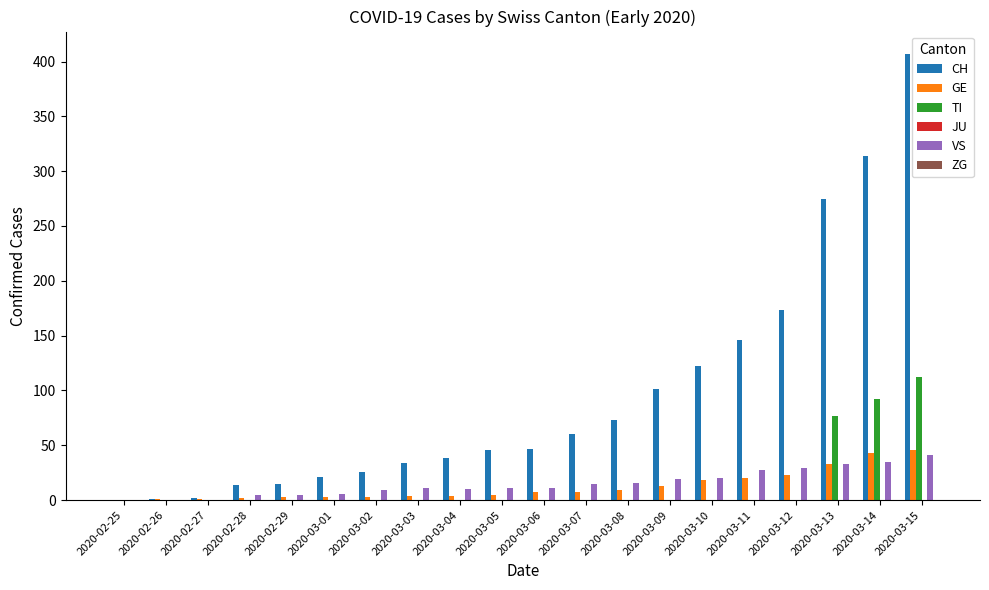

What is the difference between the GE values at 2020-03-10 and 2020-03-15?

28